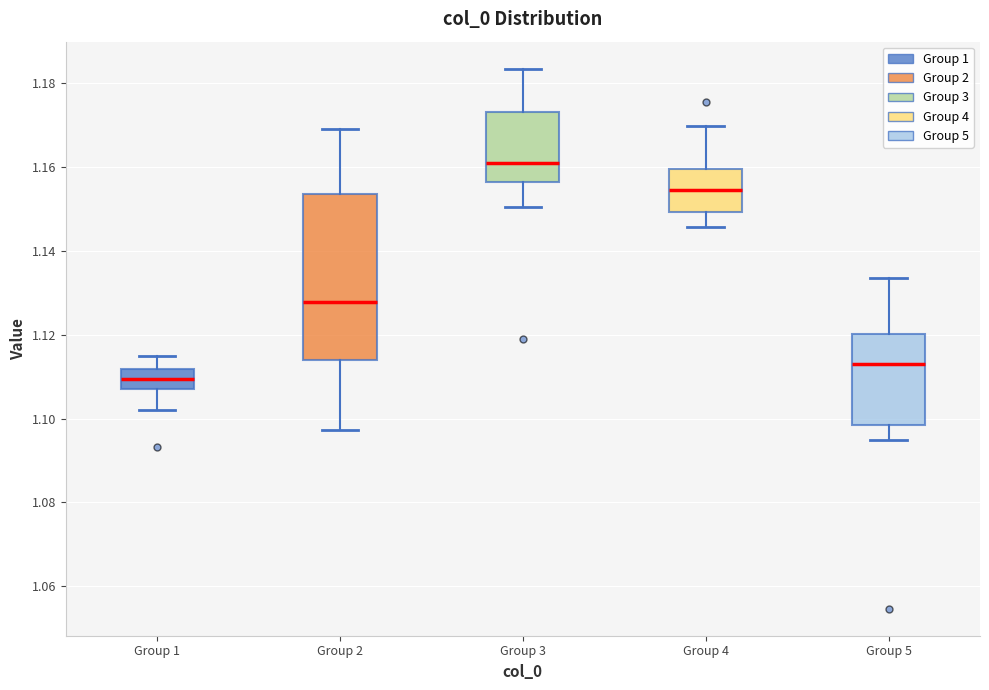

Which box's median line is the lowest?

Group 1